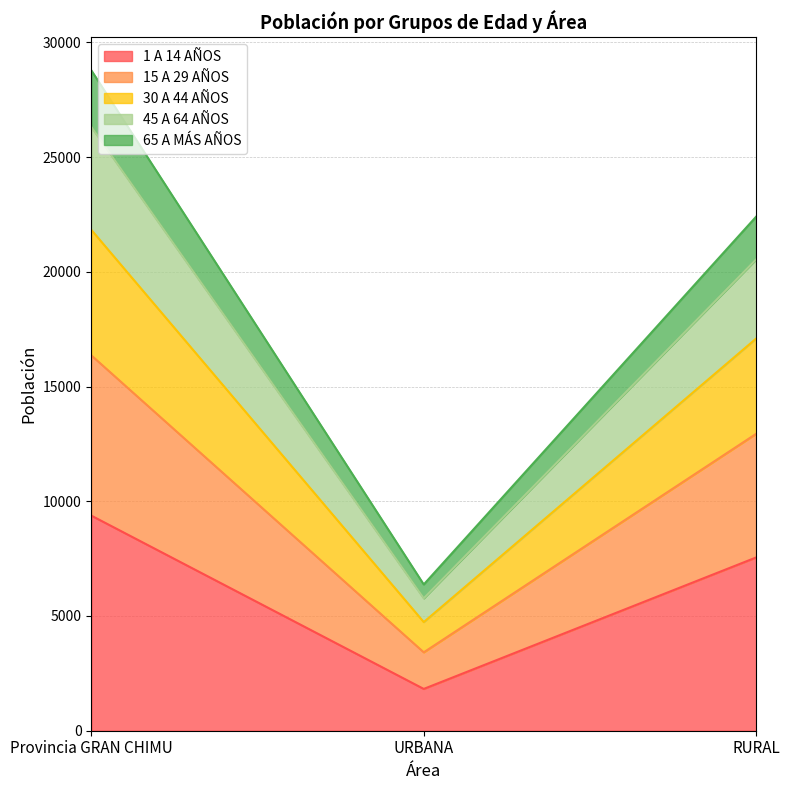

Is it true that 1 A 14 AÑOS equals 6307 at Provincia GRAN CHIMU?

False